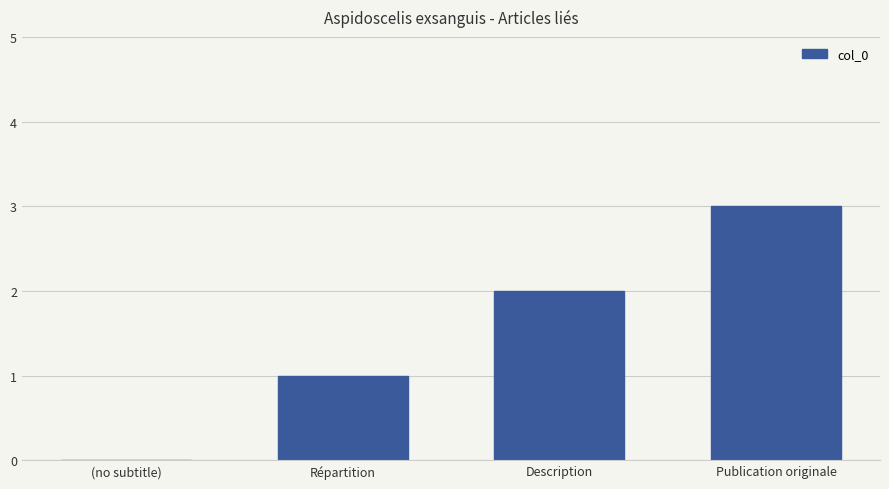

Reading left to right, what are all the values shown in this chart?

0	1	2	3